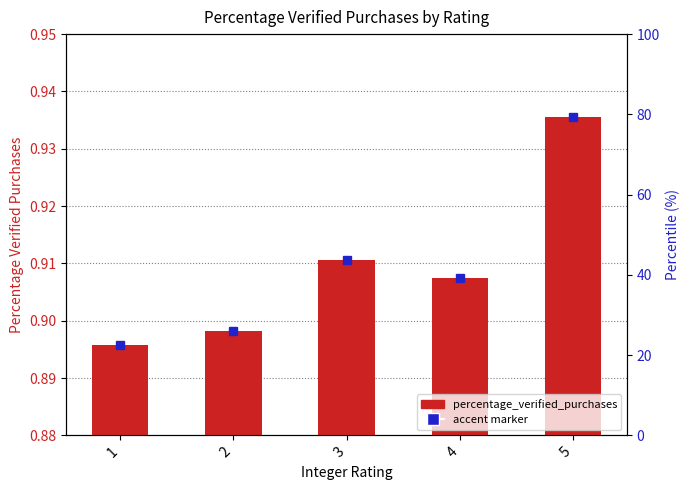

What is the minimum value shown in the chart?

0.9